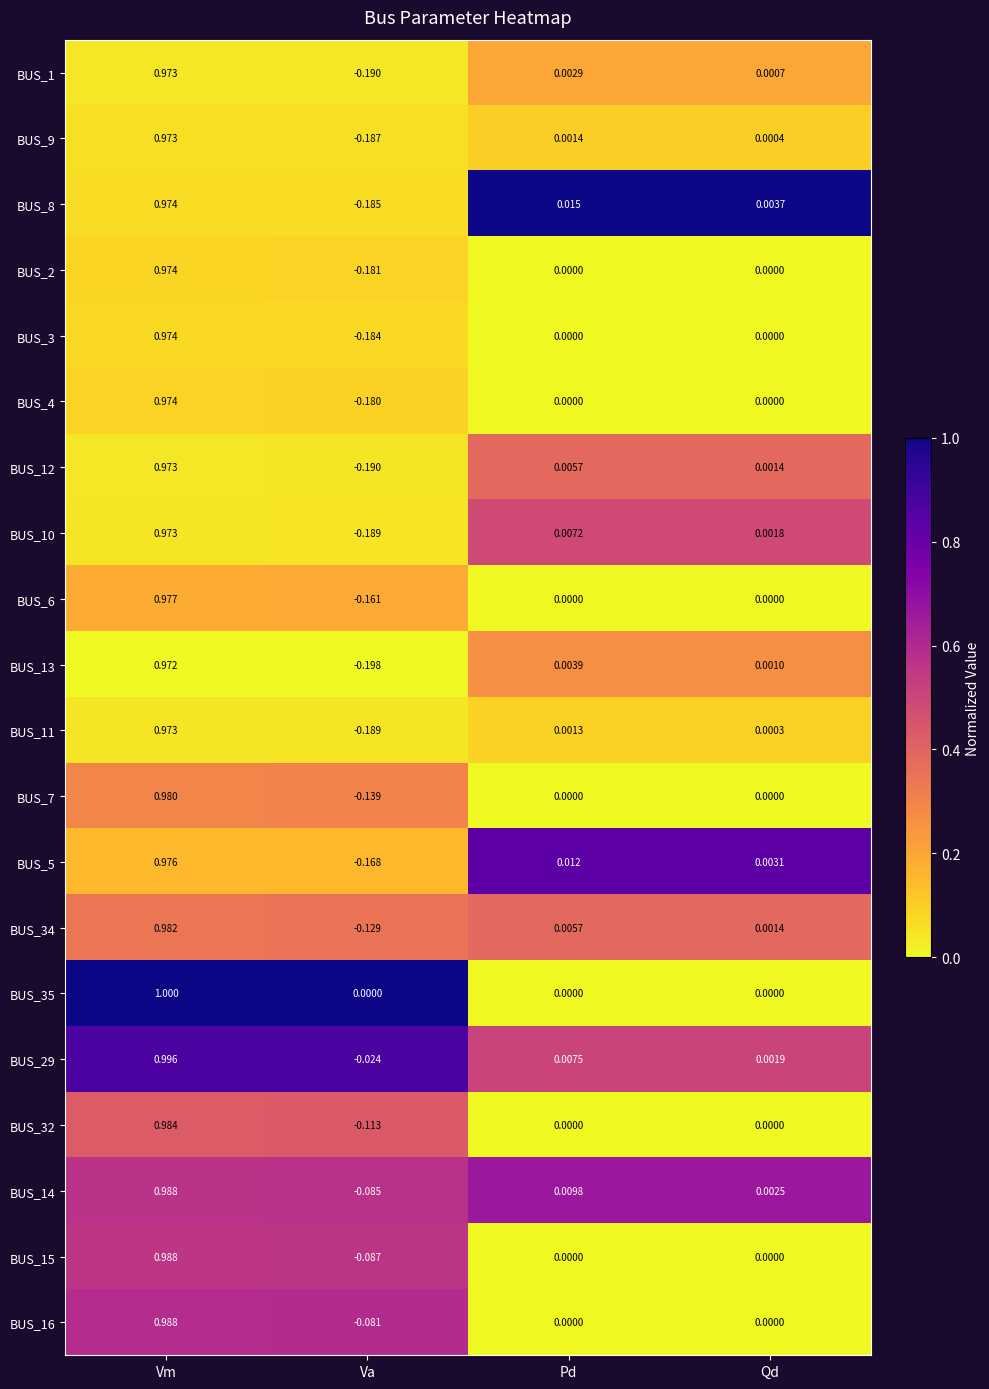

What is the total value across all series at Pd?

0.1